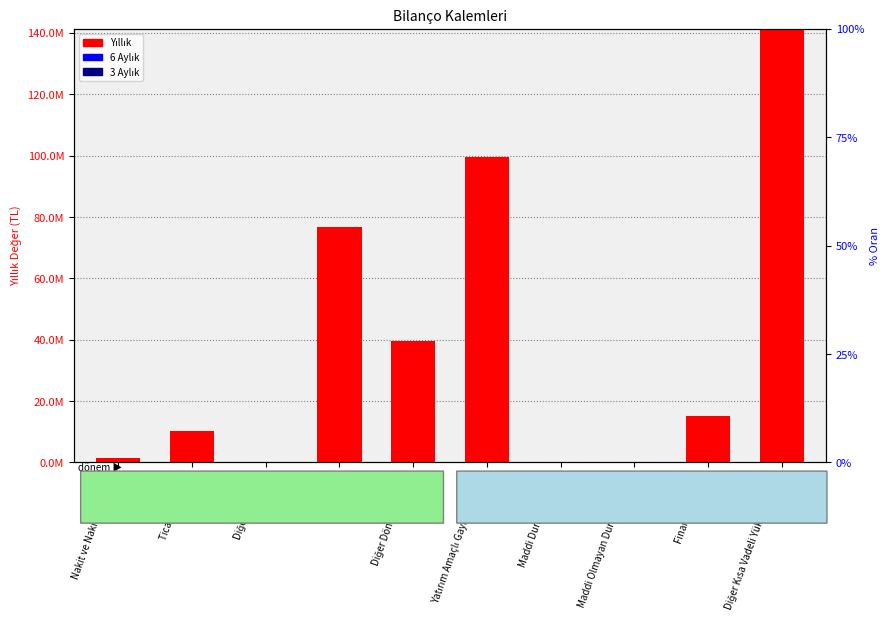

Rank the categories by 6 Aylık value from lowest to highest.

Nakit ve Nakit Benzerleri, Ticari Alacaklar, Diğer Alacaklar, Stoklar, Diğer Dönen Varlıklar, Yatırım Amaçlı Gayrimenkuller, Maddi Duran Varlıklar, Maddi Olmayan Duran Varlıklar, Finansal Borçlar, Diğer Kısa Vadeli Yükümlülükler